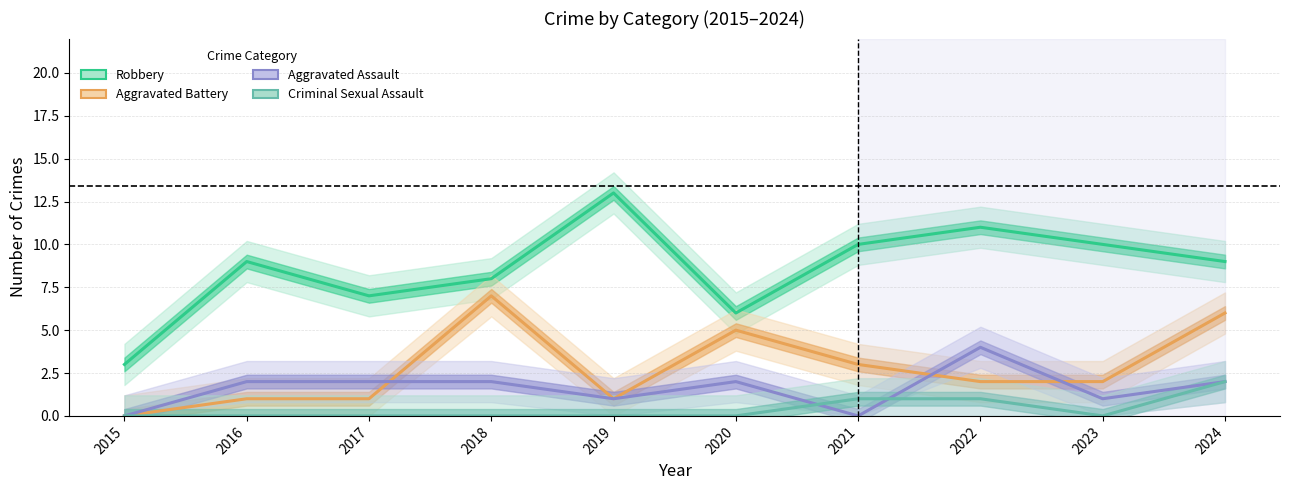

The value of Aggravated Assault at 2015 is 0. True or false?

True